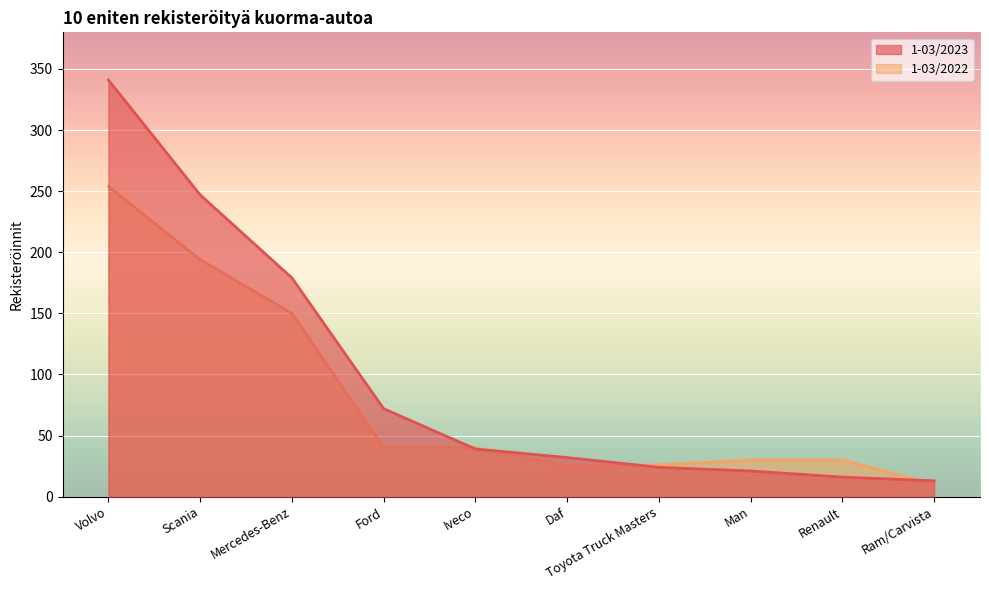

Rank the series by their average value, from lowest to highest.

1-03/2022, 1-03/2023